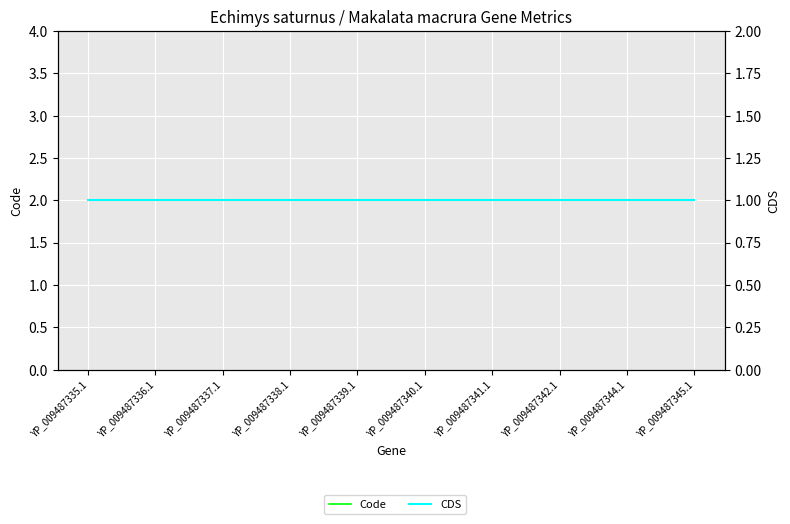

At how many categories does at least one series exceed 1?

10